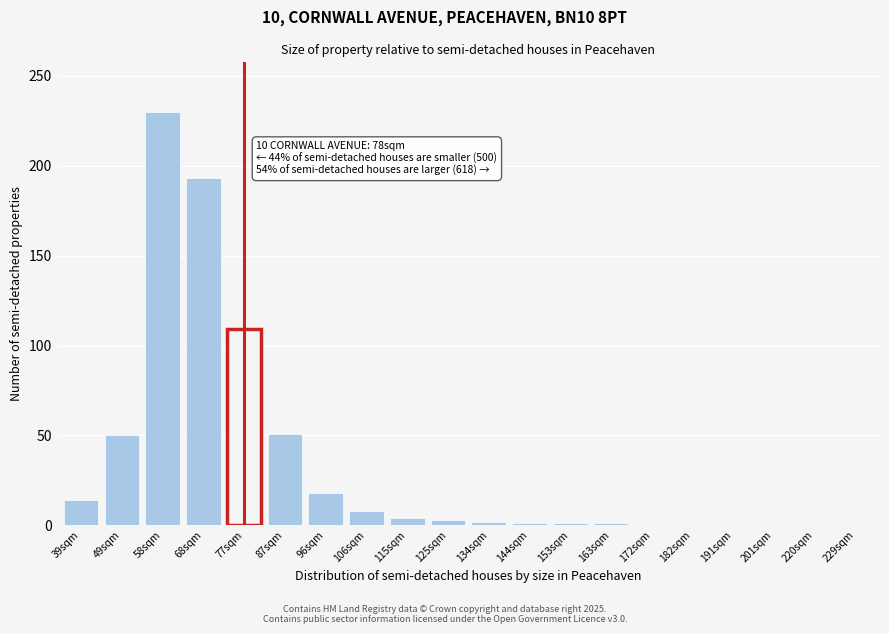

What is the change in value from 39sqm to 106sqm?

-6